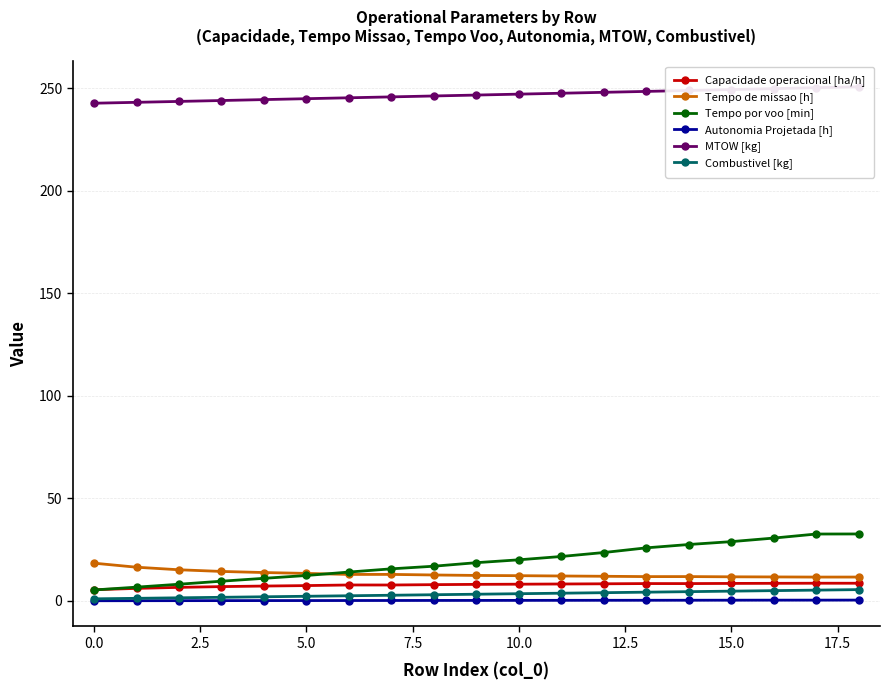

What is the greatest value displayed?

250.6